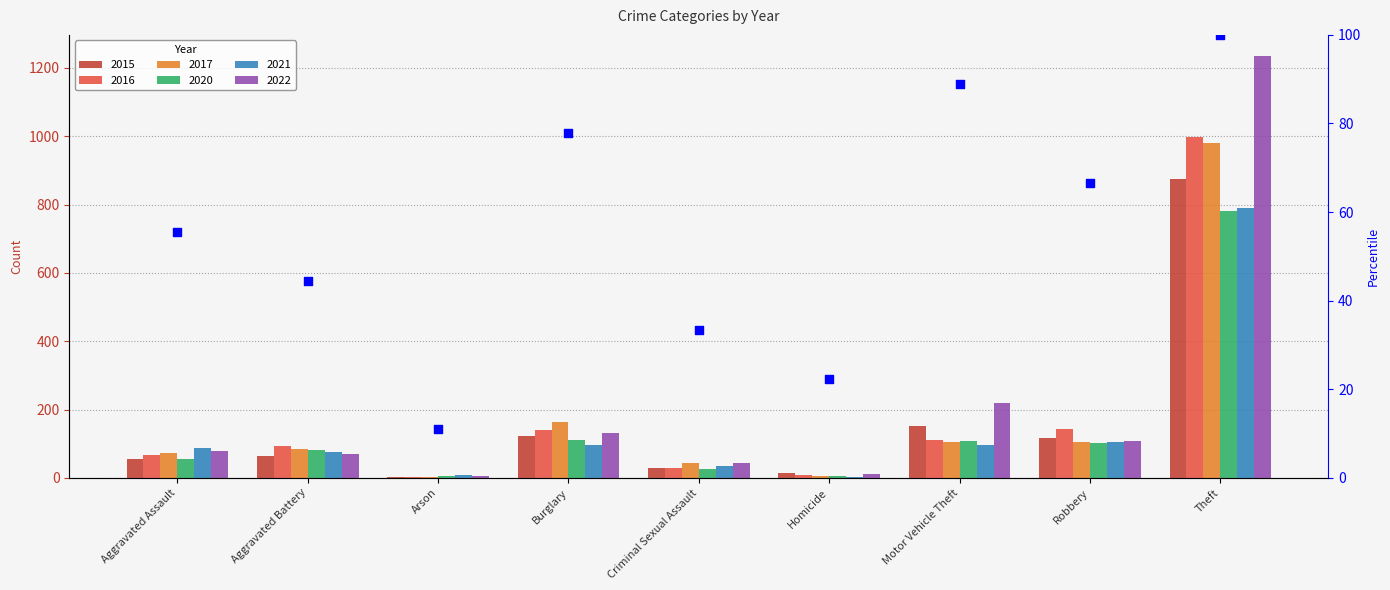

What is the change in value from Arson to Motor Vehicle Theft?

+77.8